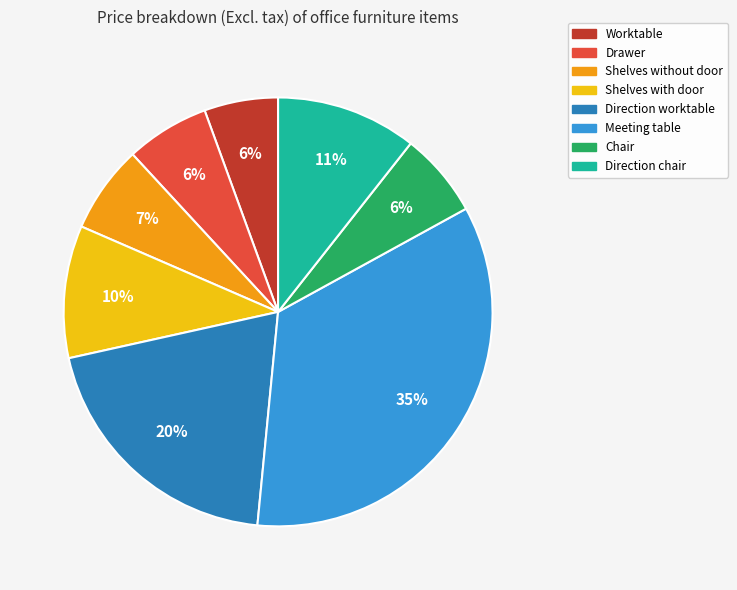

Which has a higher value, Direction chair or Worktable?

Direction chair